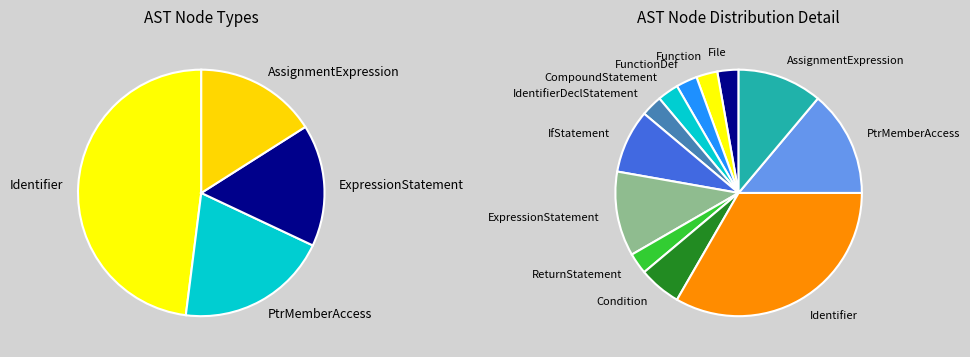

Do AssignmentExpression and File together represent more than half of the pie?

No